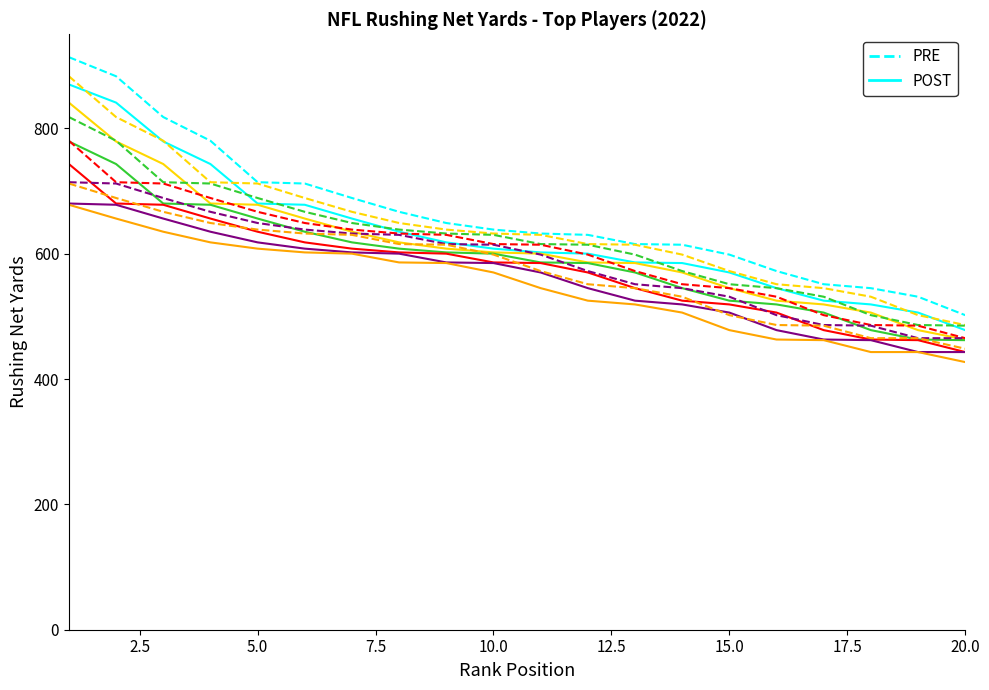

What is the maximum value shown in the chart?

913.5